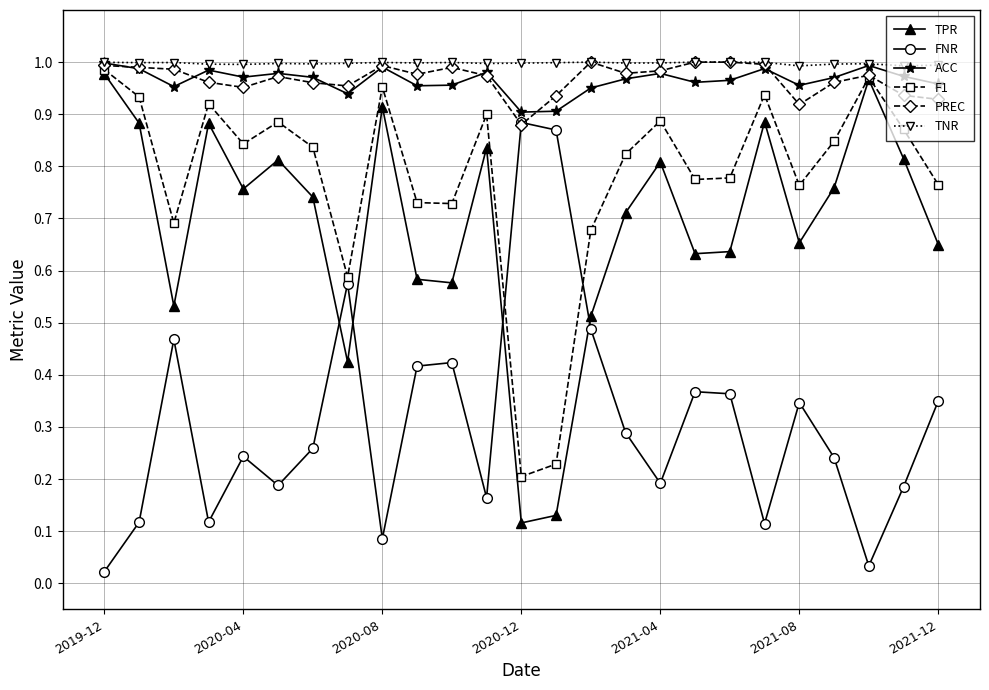

Which series ends up on top after the final intersection of F1 and FNR?

F1